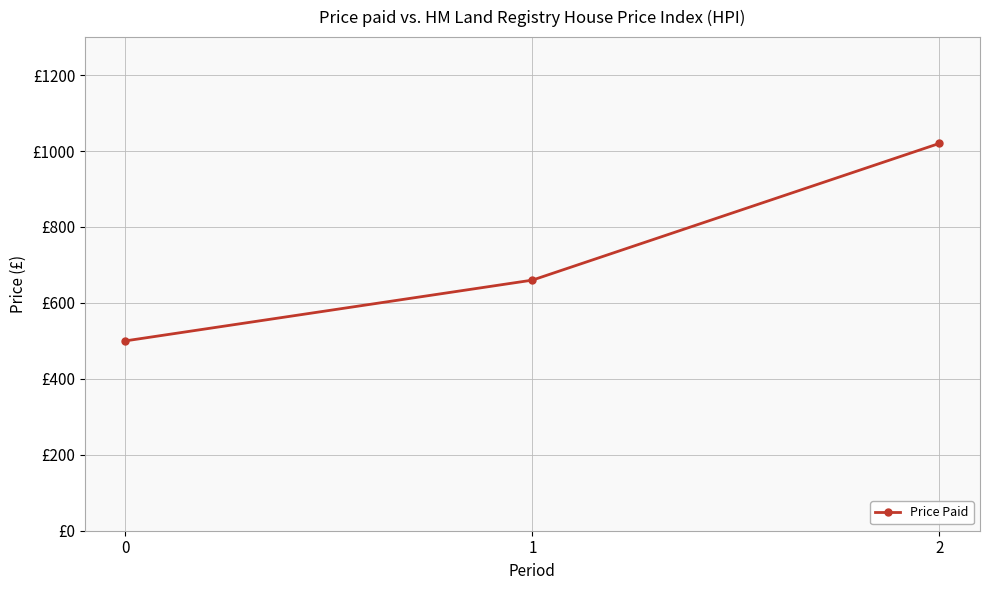

The value at 1 is 660. True or false?

True